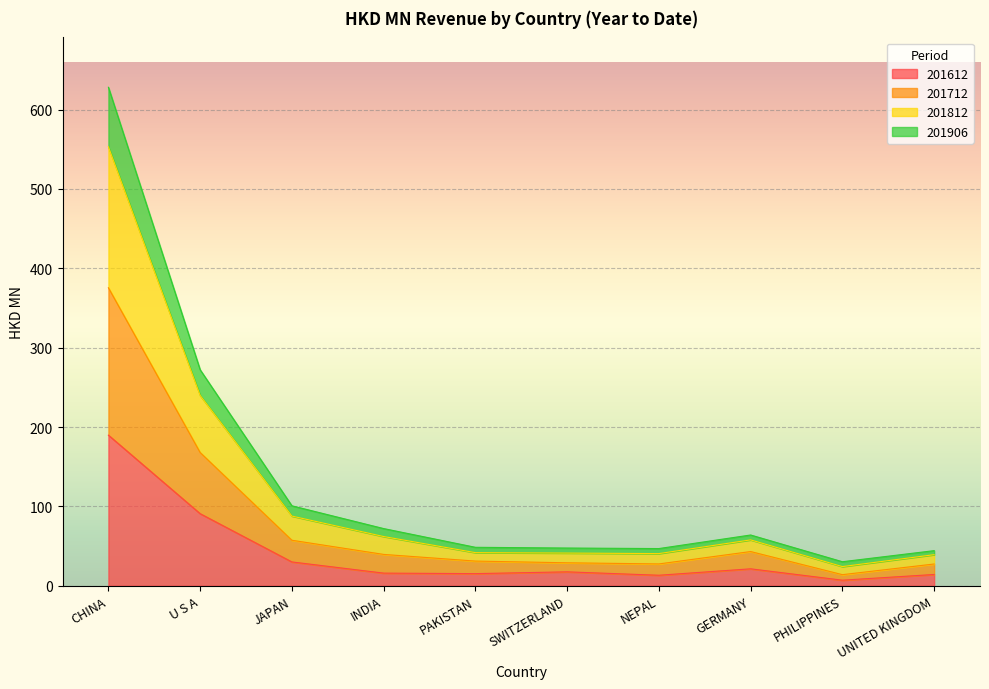

What is the greatest value displayed?

628.2